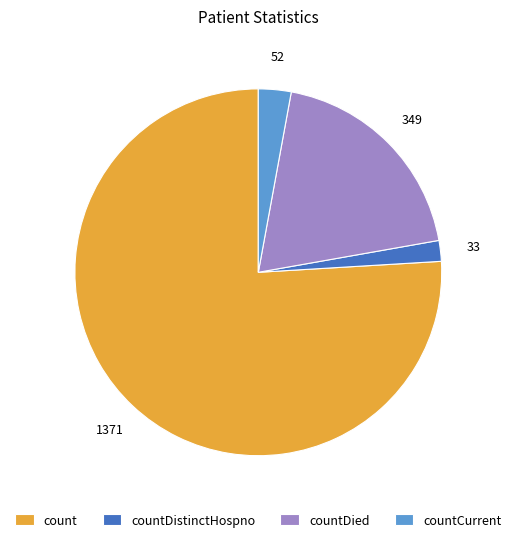

What is the majority slice?

count